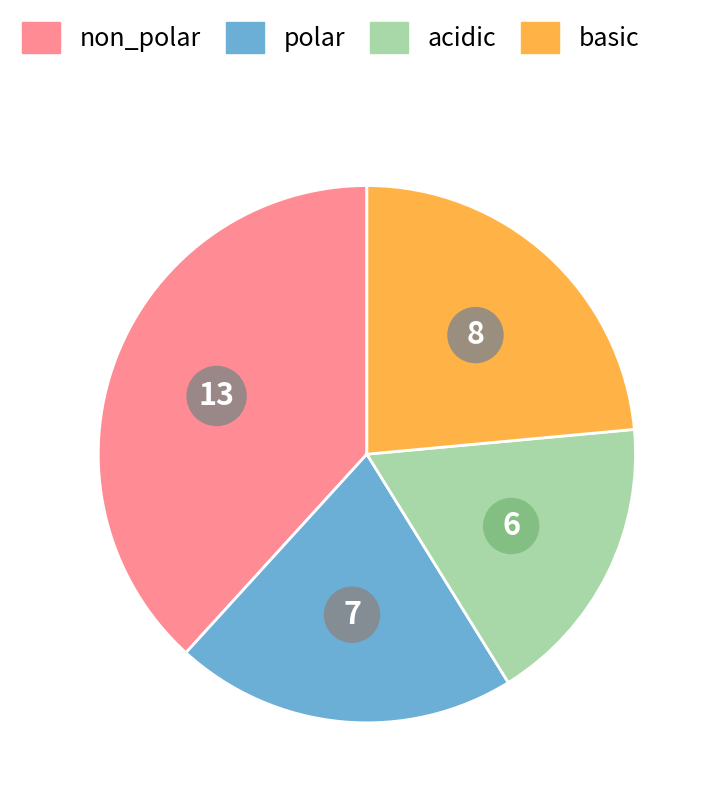

What is the ratio of the value at polar to the value at acidic?

1.2